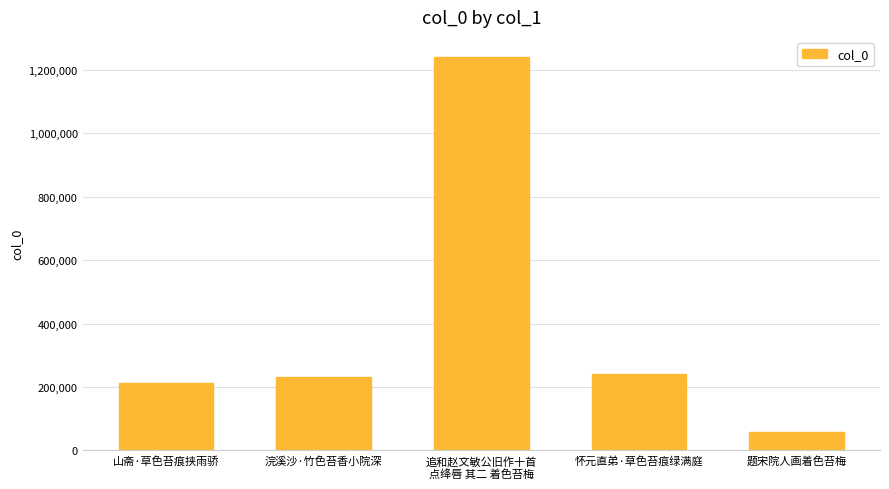

Approximately how many times larger is the value at 追和赵文敏公旧作十首
点绛唇 其二 着色苔梅 compared to 浣溪沙·竹色苔香小院深?

5.4